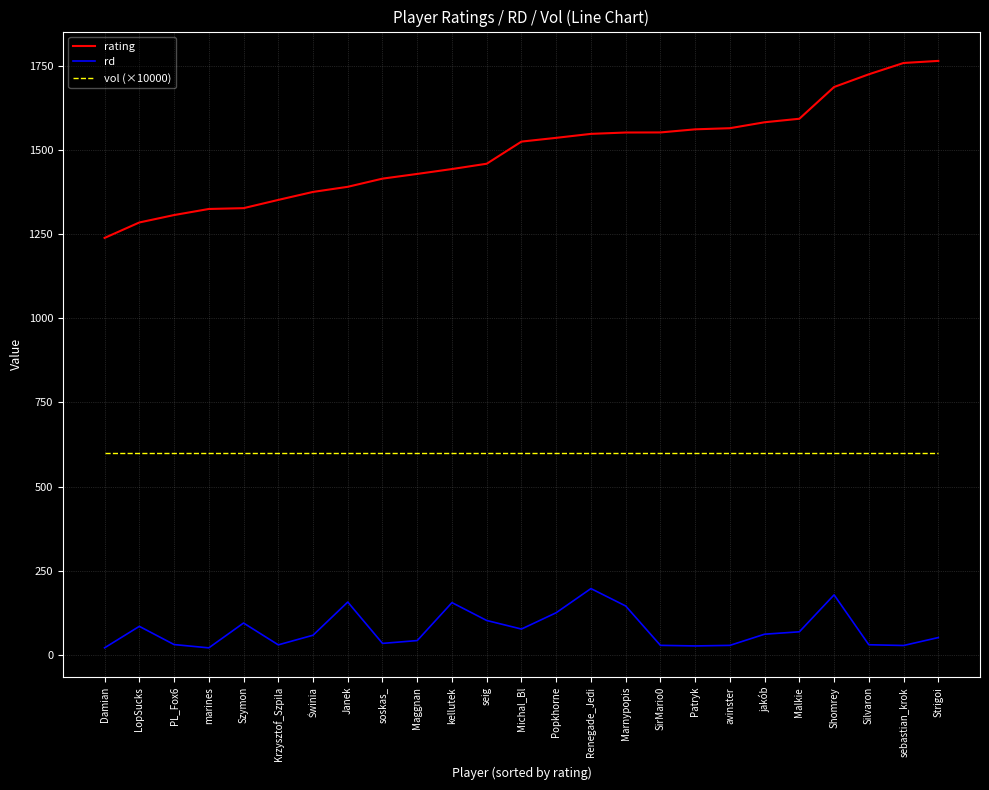

What is the approximate value of rd at SirMario0?

27.6